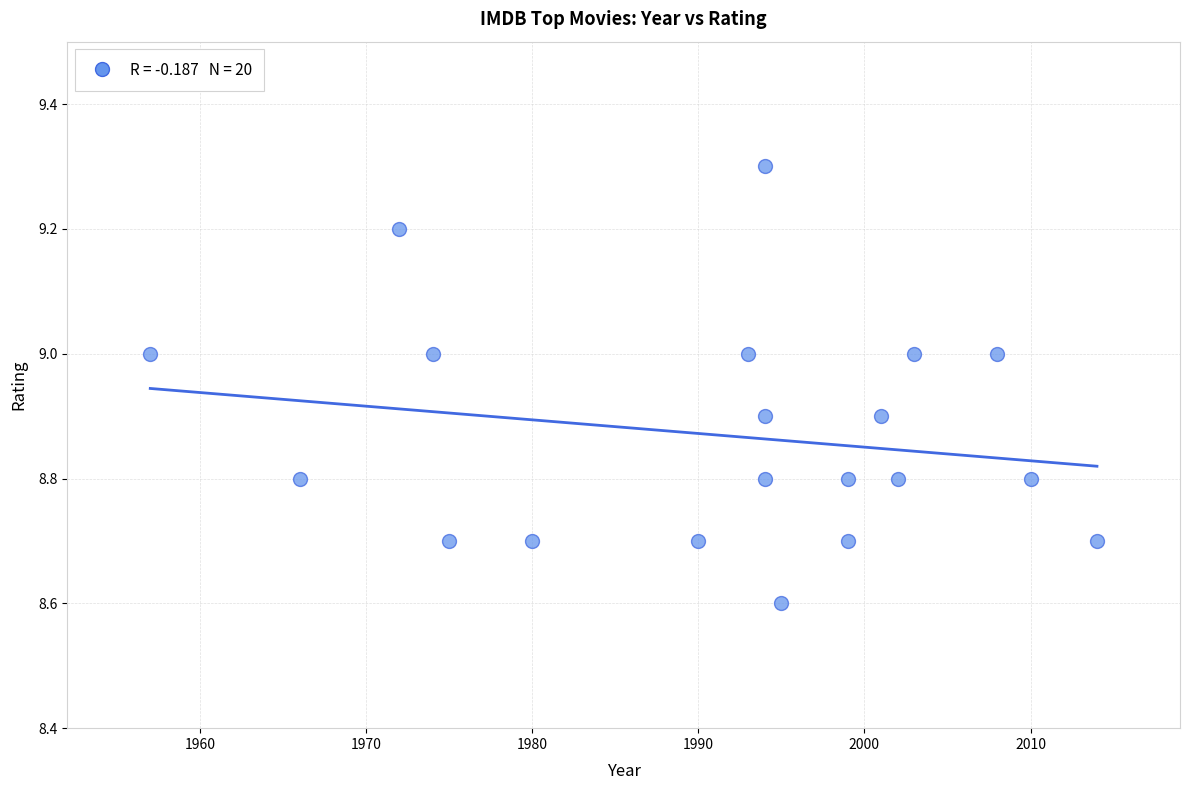

What is the range of Y values (max minus min)?

0.7